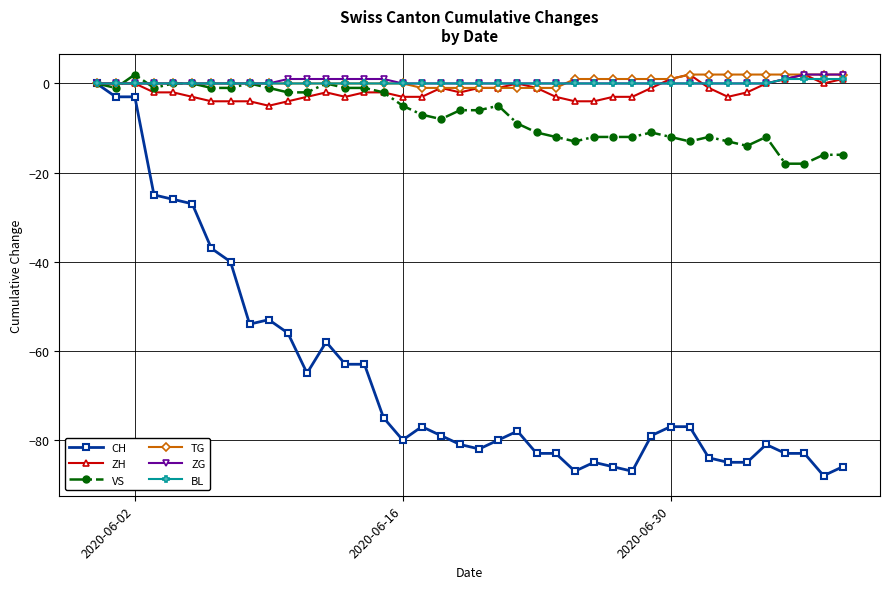

What is the smallest value displayed?

-88